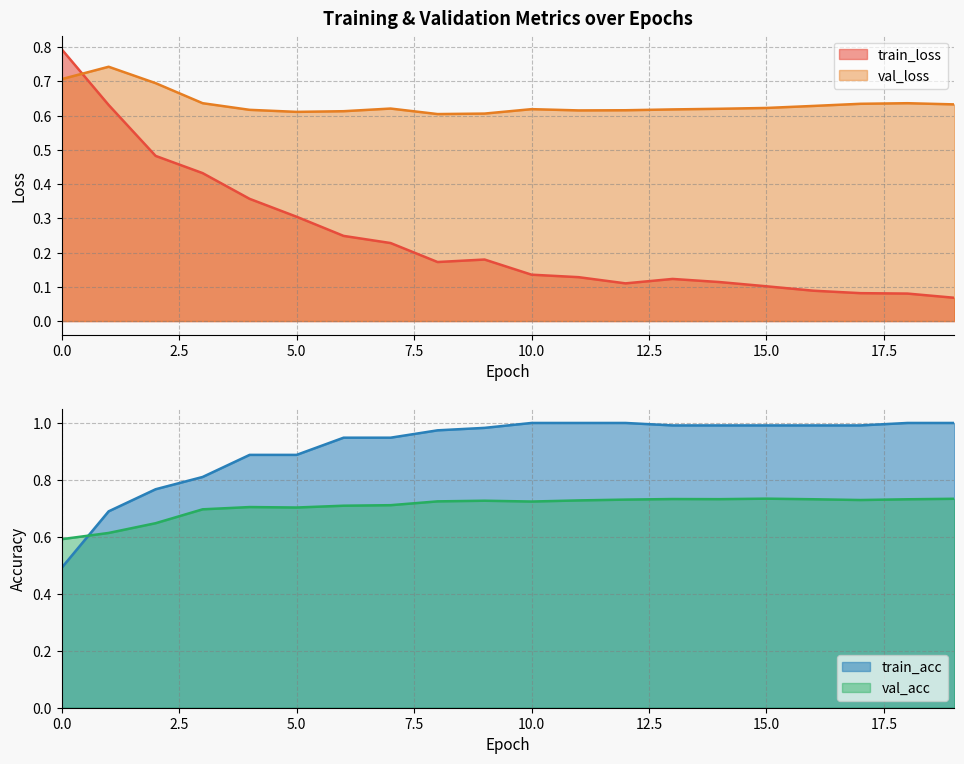

Reading left to right, transcribe all the data shown in this chart.

train_loss: 0=0.8	1=0.6	2=0.5	3=0.4	4=0.4	5=0.3	6=0.2	7=0.2	8=0.2	9=0.2	10=0.1	11=0.1	12=0.1	13=0.1	14=0.1	15=0.1	16=0.1	17=0.1	18=0.1	19=0.1
val_loss: 0=0.7	1=0.7	2=0.7	3=0.6	4=0.6	5=0.6	6=0.6	7=0.6	8=0.6	9=0.6	10=0.6	11=0.6	12=0.6	13=0.6	14=0.6	15=0.6	16=0.6	17=0.6	18=0.6	19=0.6
train_acc: 0=0.5	1=0.7	2=0.8	3=0.8	4=0.9	5=0.9	6=0.9	7=0.9	8=1.0	9=1.0	10=1.0	11=1.0	12=1.0	13=1.0	14=1.0	15=1.0	16=1.0	17=1.0	18=1.0	19=1.0
val_acc: 0=0.6	1=0.6	2=0.6	3=0.7	4=0.7	5=0.7	6=0.7	7=0.7	8=0.7	9=0.7	10=0.7	11=0.7	12=0.7	13=0.7	14=0.7	15=0.7	16=0.7	17=0.7	18=0.7	19=0.7